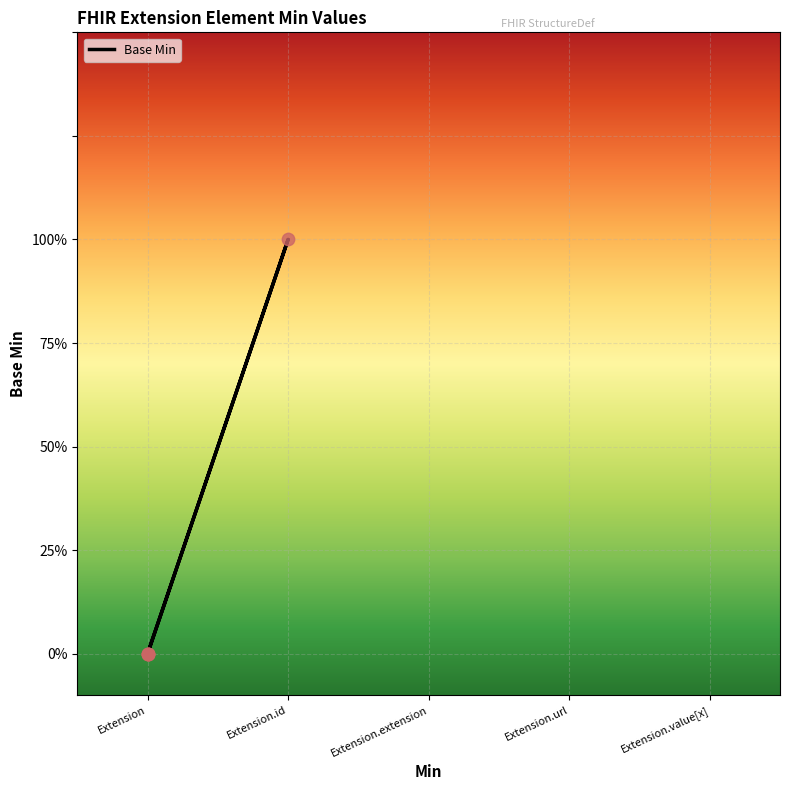

What is the change in value from Extension.id to Extension.url?

+1